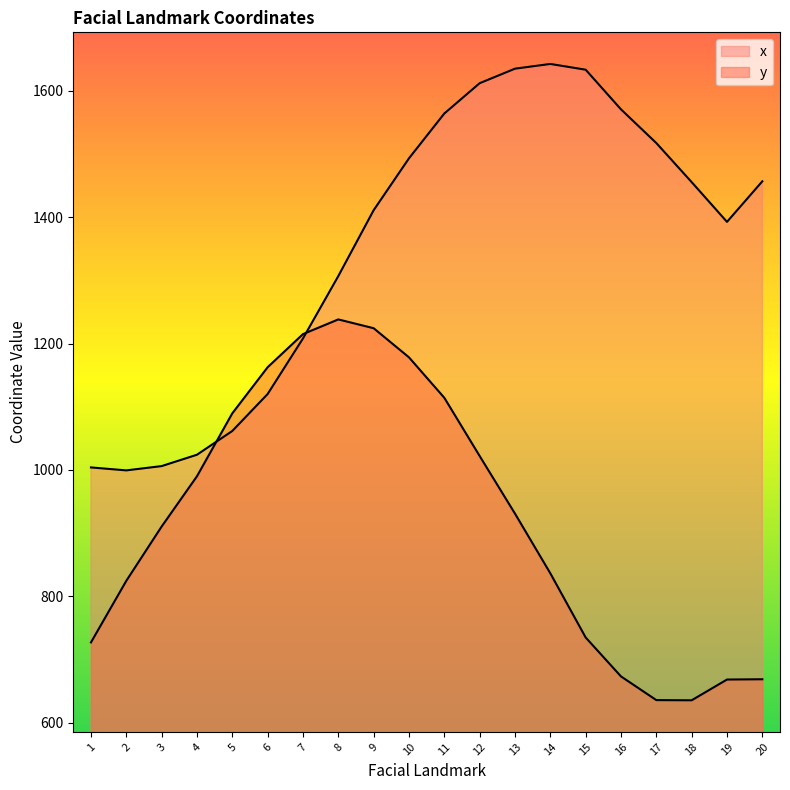

What is the value of the x point at the 2nd from the left?

999.3